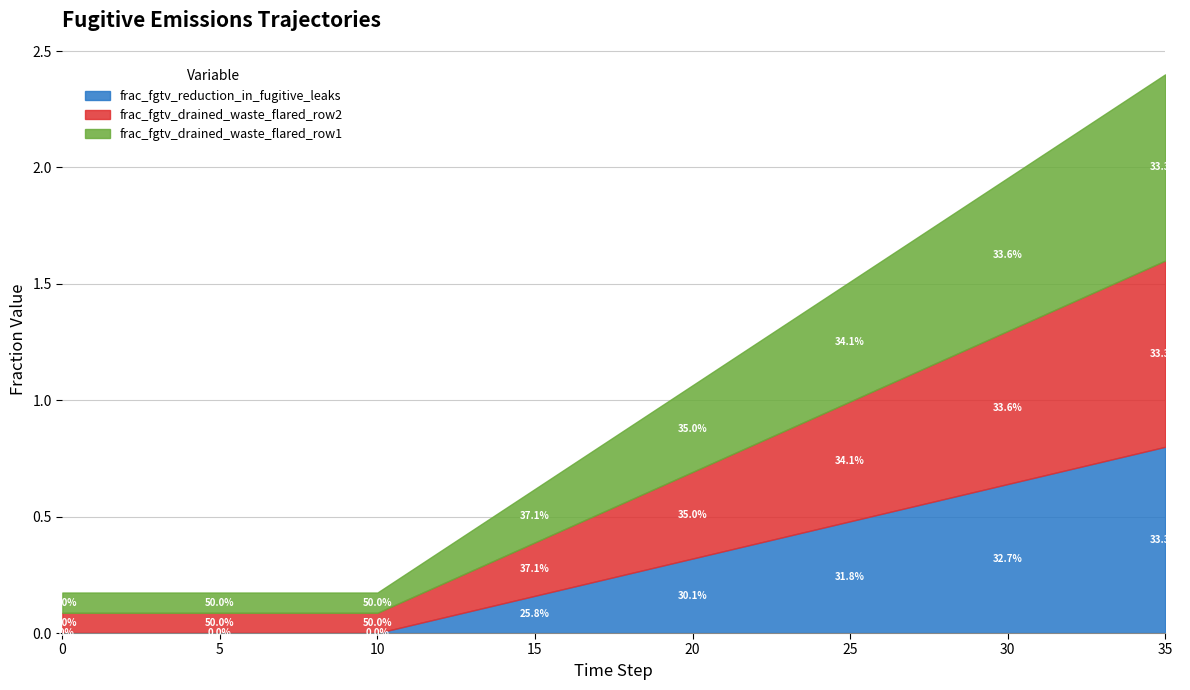

What is the average value of the frac_fgtv_drained_waste_flared_row2 series?

0.3